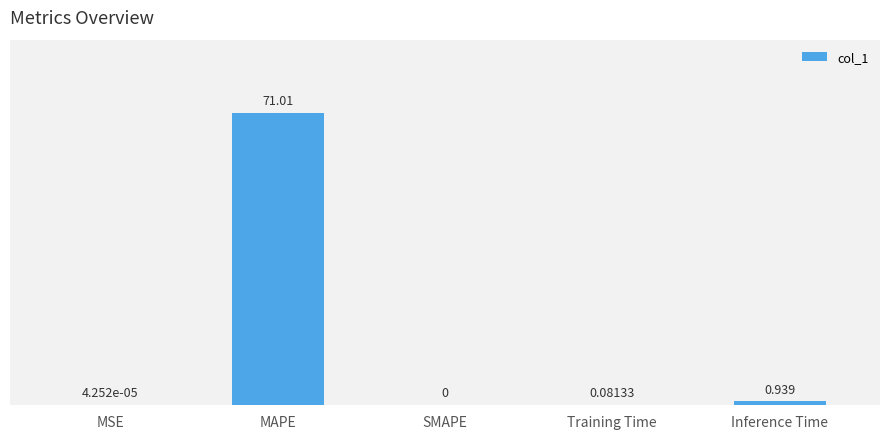

Which has a higher value, SMAPE or Inference Time?

Inference Time